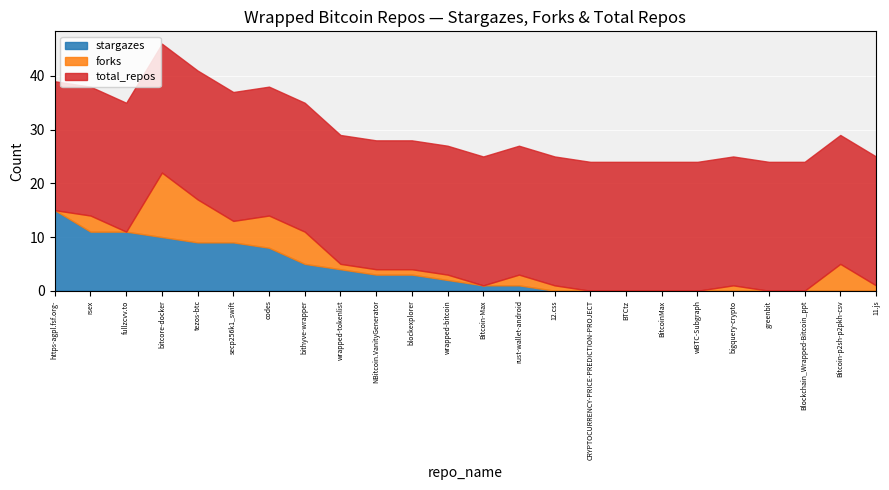

Reading right to left, what are all the values shown in this chart?

stargazes: 0	0	0	0	0	0	0	0	0	0	1	1	2	3	3	4	5	8	9	9	10	11	11	15
forks: 1	5	0	0	1	0	0	0	0	1	2	0	1	1	1	1	6	6	4	8	12	0	3	0
total_repos: 24	24	24	24	24	24	24	24	24	24	24	24	24	24	24	24	24	24	24	24	24	24	24	24